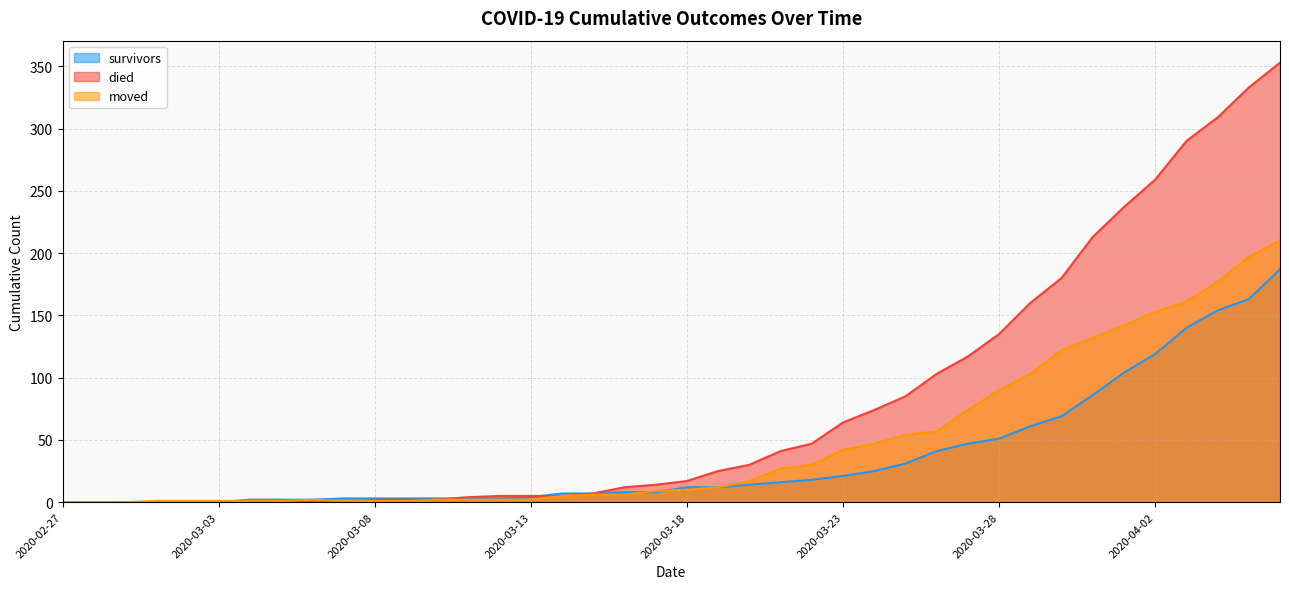

At which category is the sum across all series the highest?

2020-04-06